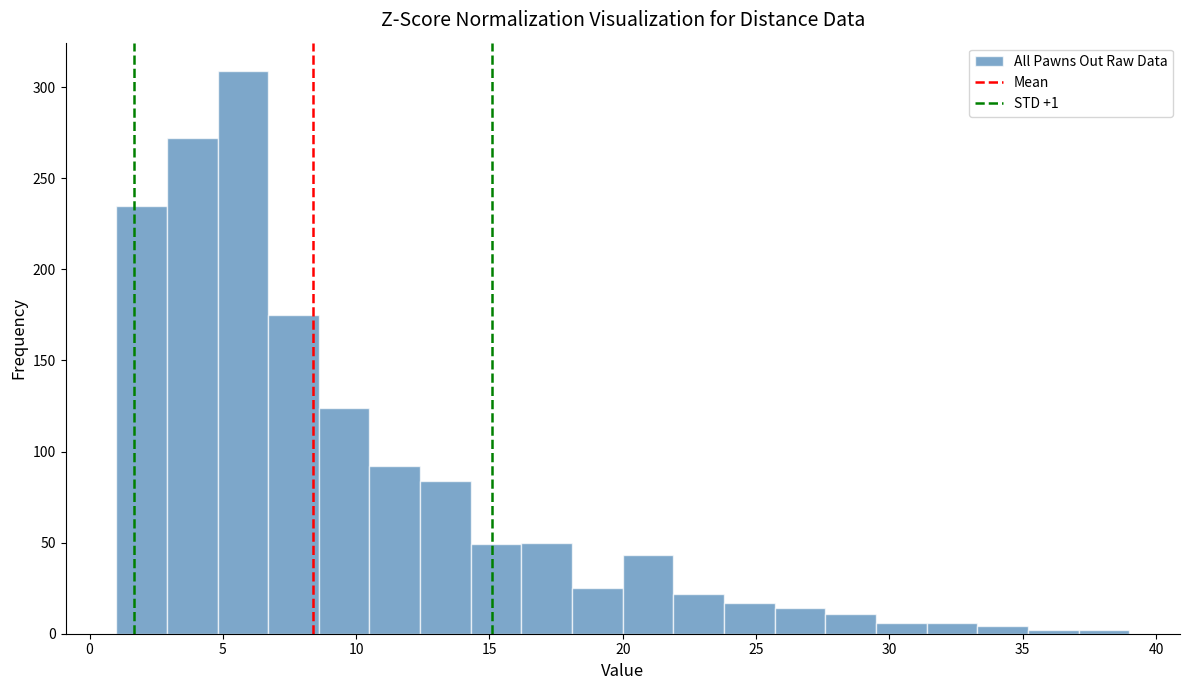

Around what value on the x-axis is the tallest bar? Give the approximate position of its centre, as read against the axis.

6.0